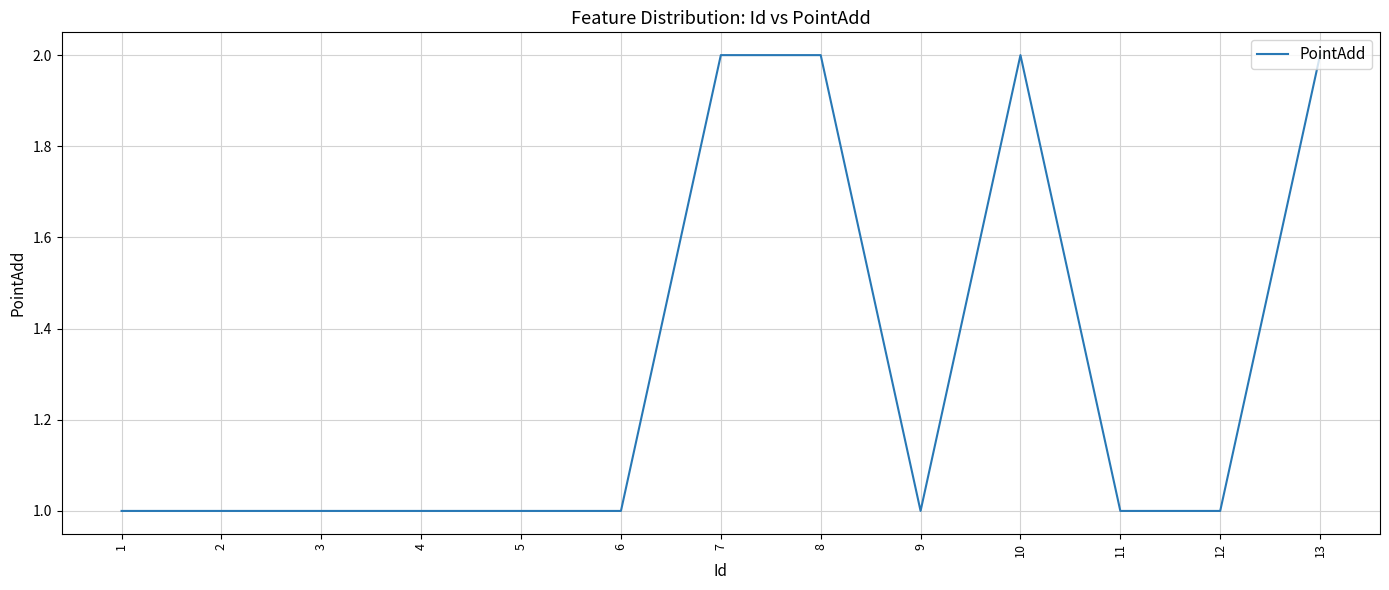

Reading left to right, extract all data points from this chart.

1=1	2=1	3=1	4=1	5=1	6=1	7=2	8=2	9=1	10=2	11=1	12=1	13=2